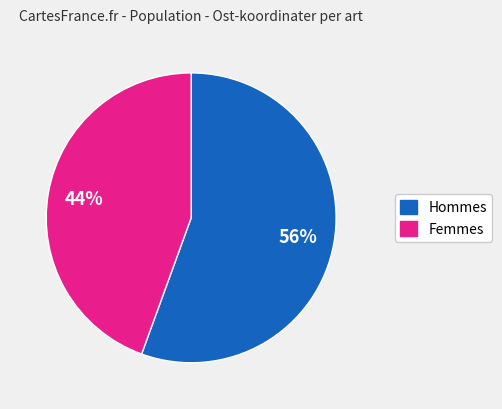

To the nearest percent, what is the average slice percentage?

50%